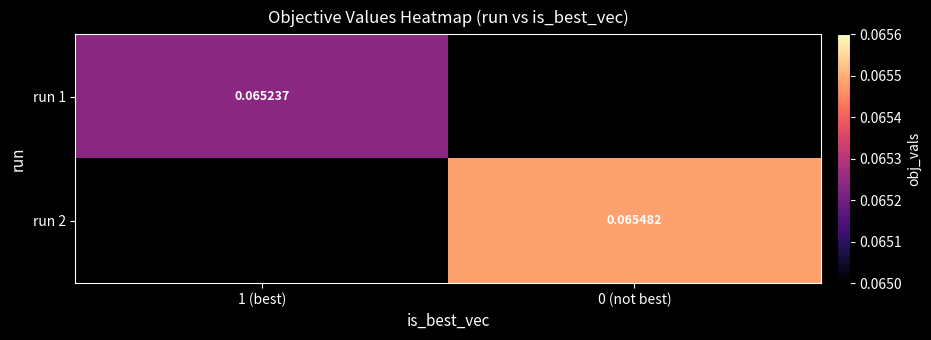

What is the smallest value displayed?

0.1